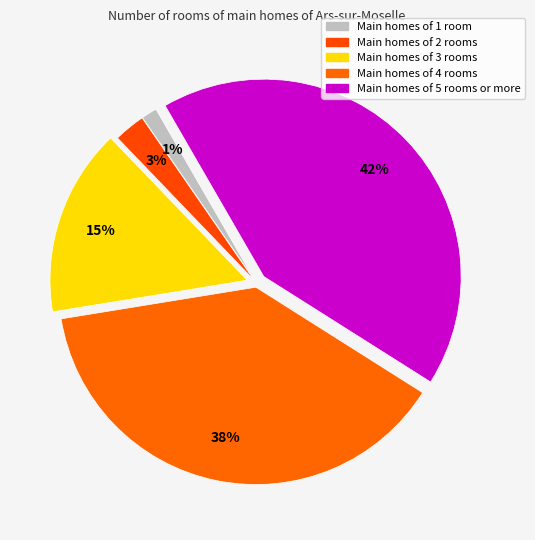

How many slices are in this pie chart?

5